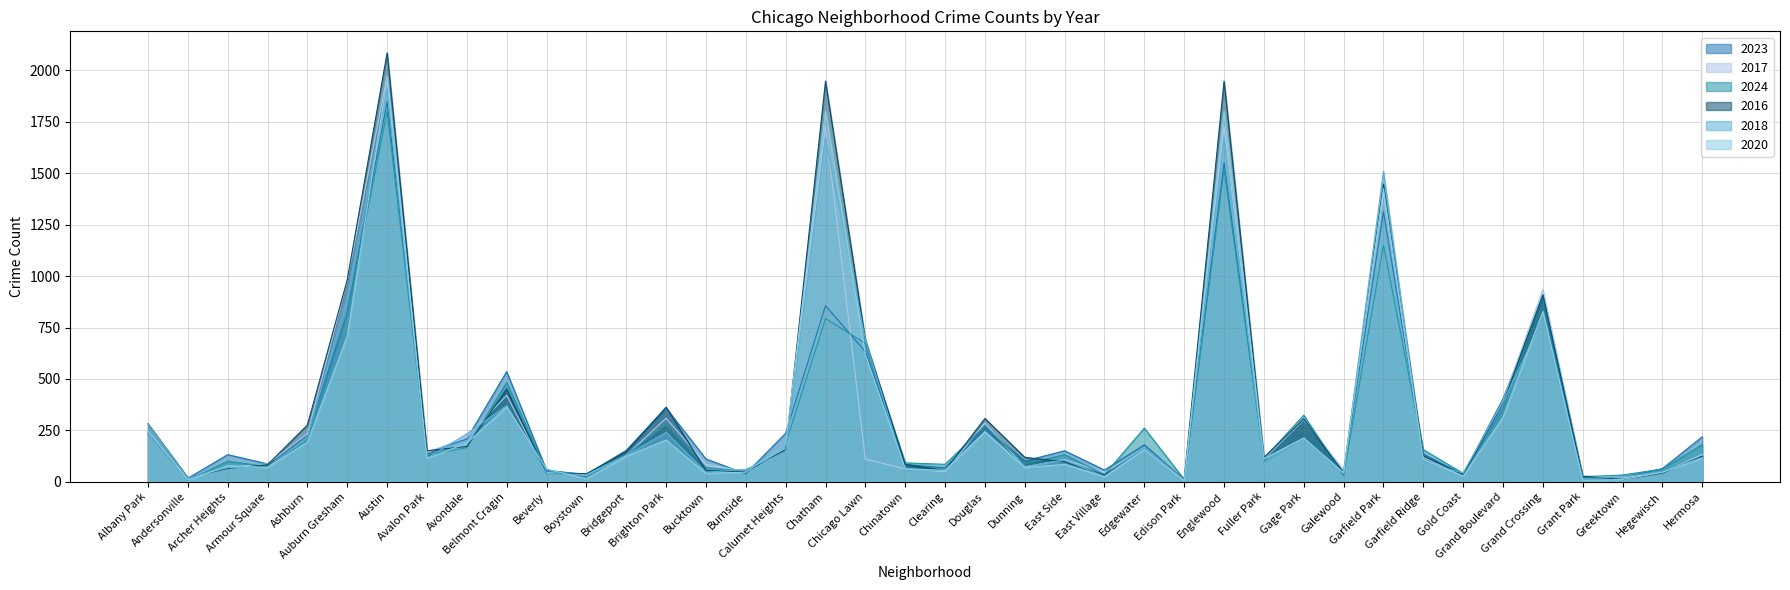

How many data points in 2016 are less than 126?

20